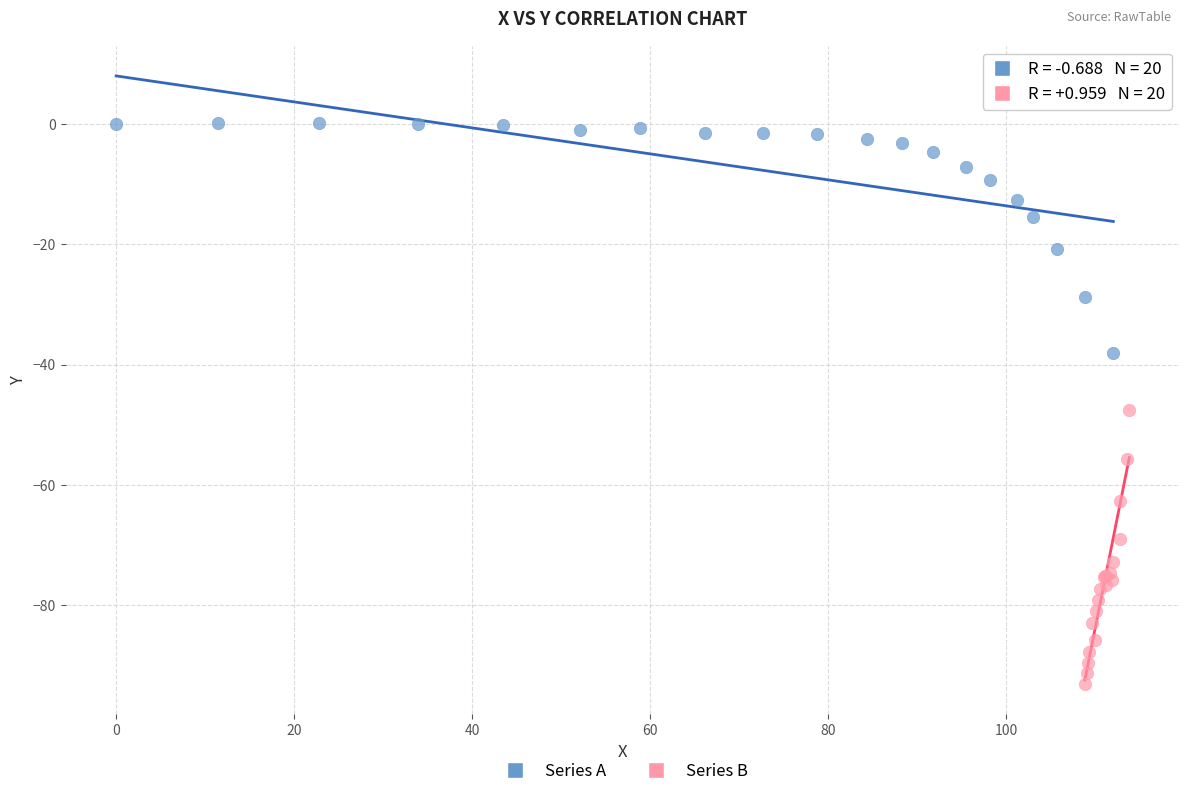

What are all the series names shown in the legend?

Series A, Series B